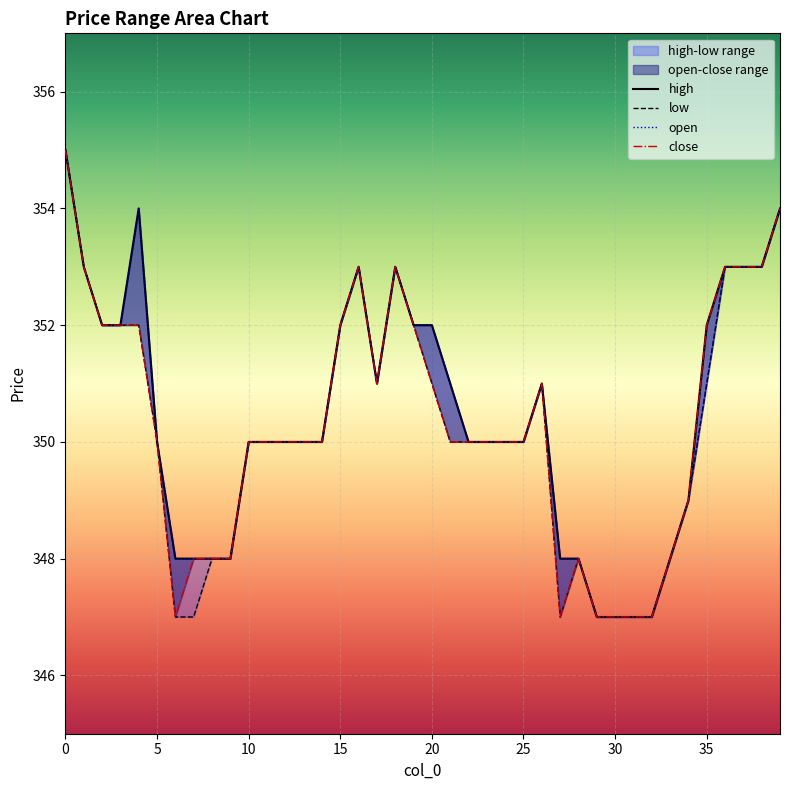

How many low values are between 348 and 352?

25